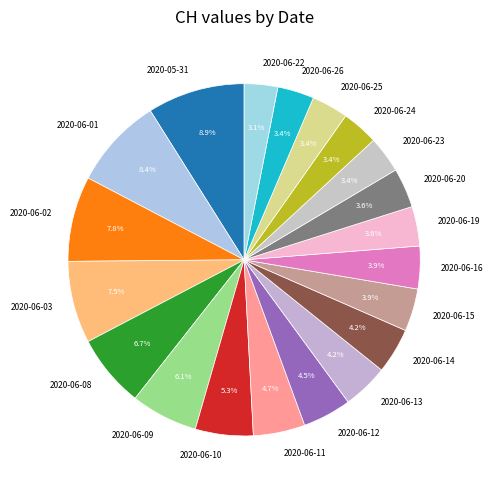

What is the ratio of the value at 2020-06-19 to the value at 2020-06-25?

1.1